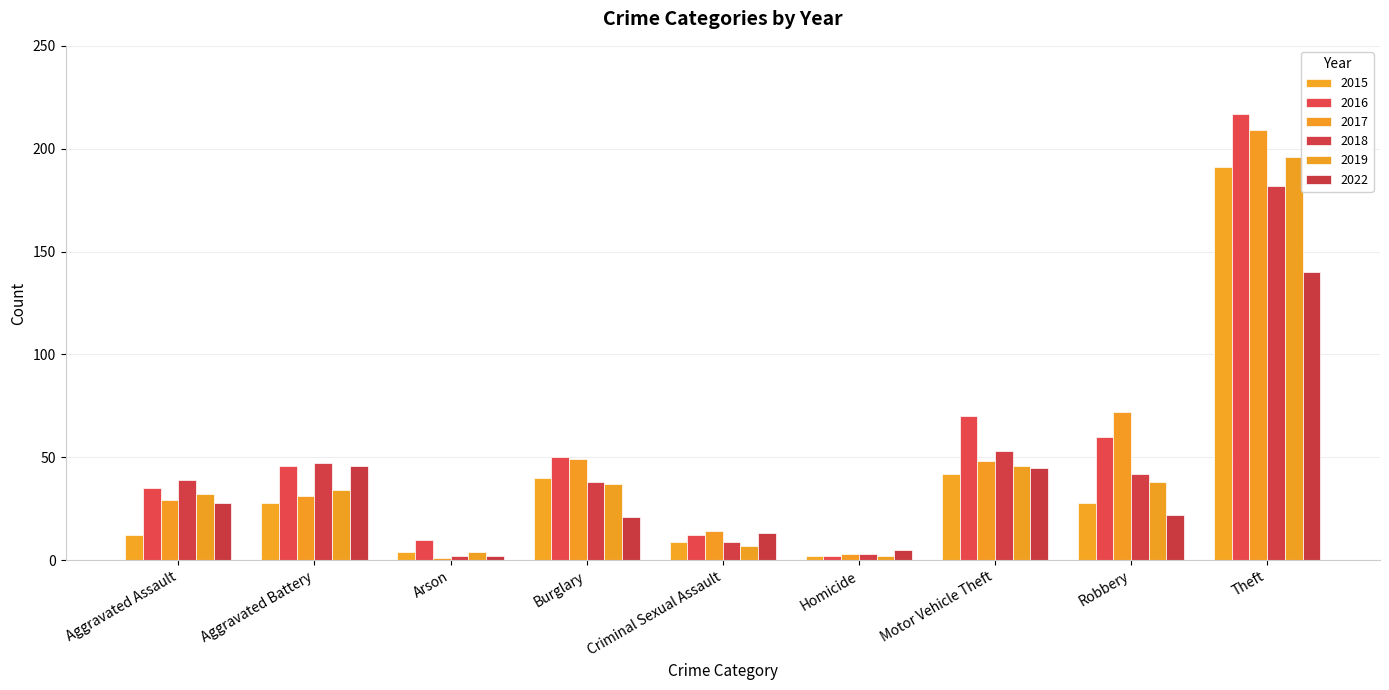

Does the chart contain any negative values?

No